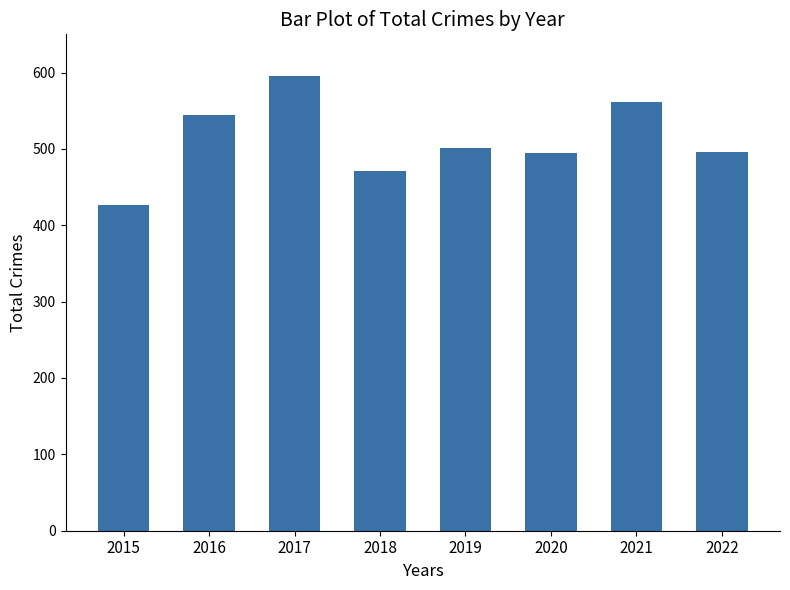

Which has a higher value, 2015 or 2022?

2022